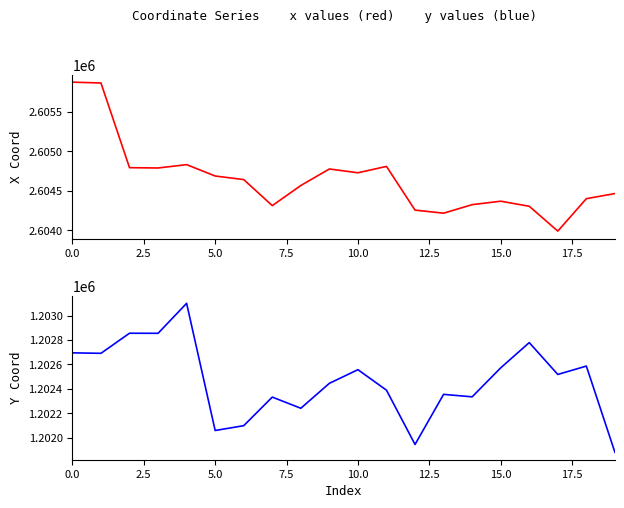

True or false: x and y cross at least once.

False